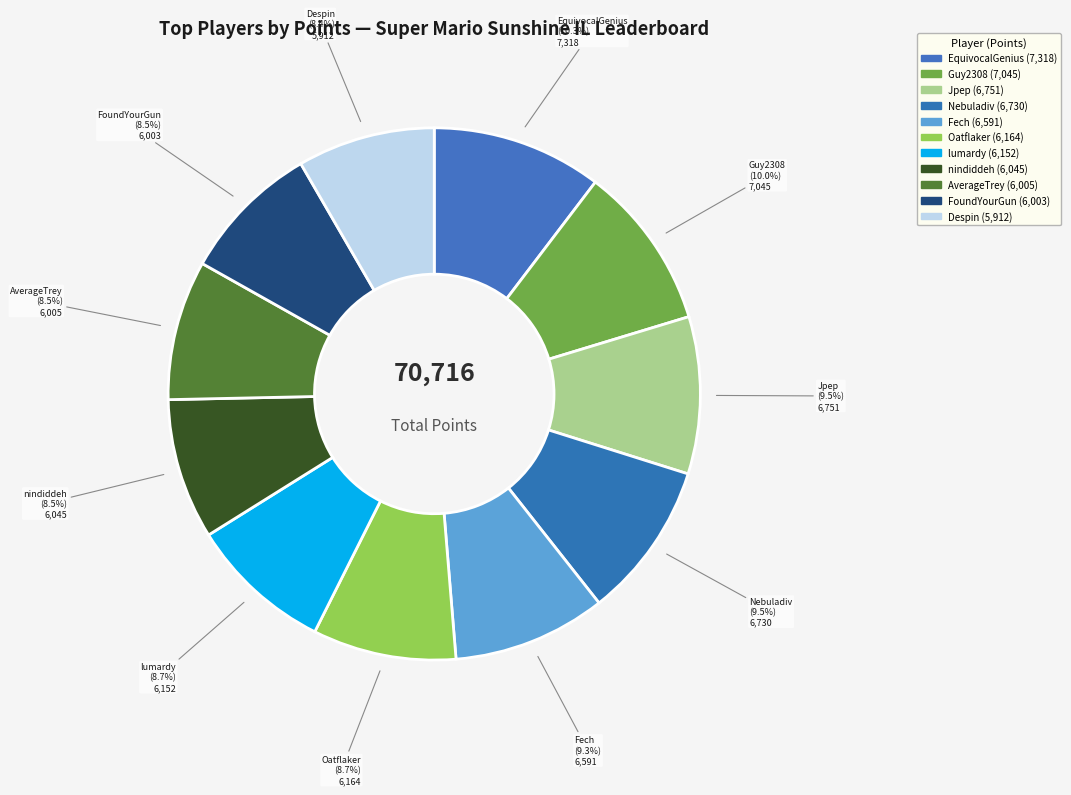

To the nearest percent, what percentage of the pie is Guy2308?

10%